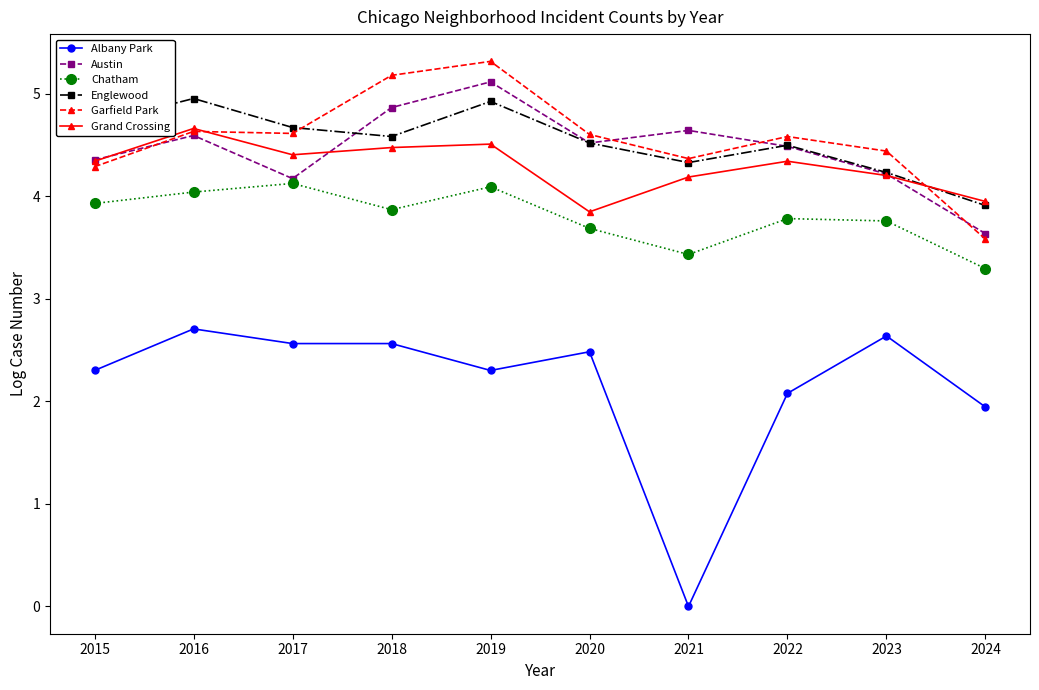

The value of Albany Park at 2024 is 0.5. True or false?

False